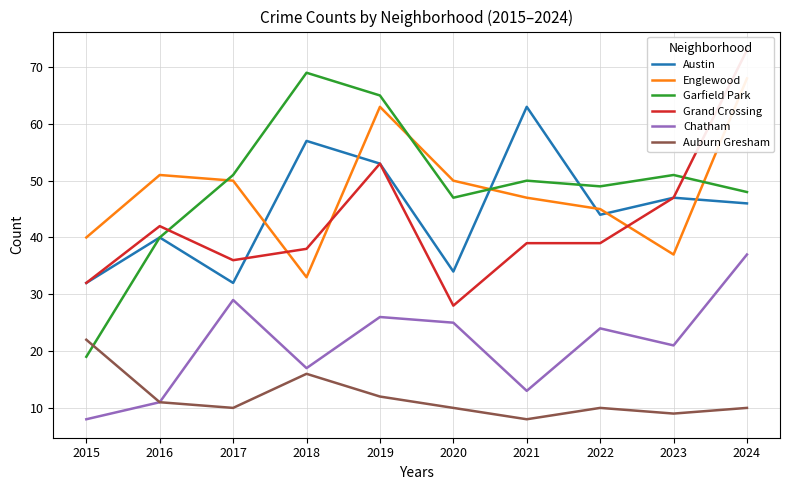

Reading left to right, list all the values displayed in this chart.

Austin: 32	40	32	57	53	34	63	44	47	46
Englewood: 40	51	50	33	63	50	47	45	37	68
Garfield Park: 19	40	51	69	65	47	50	49	51	48
Grand Crossing: 32	42	36	38	53	28	39	39	47	73
Chatham: 8	11	29	17	26	25	13	24	21	37
Auburn Gresham: 22	11	10	16	12	10	8	10	9	10